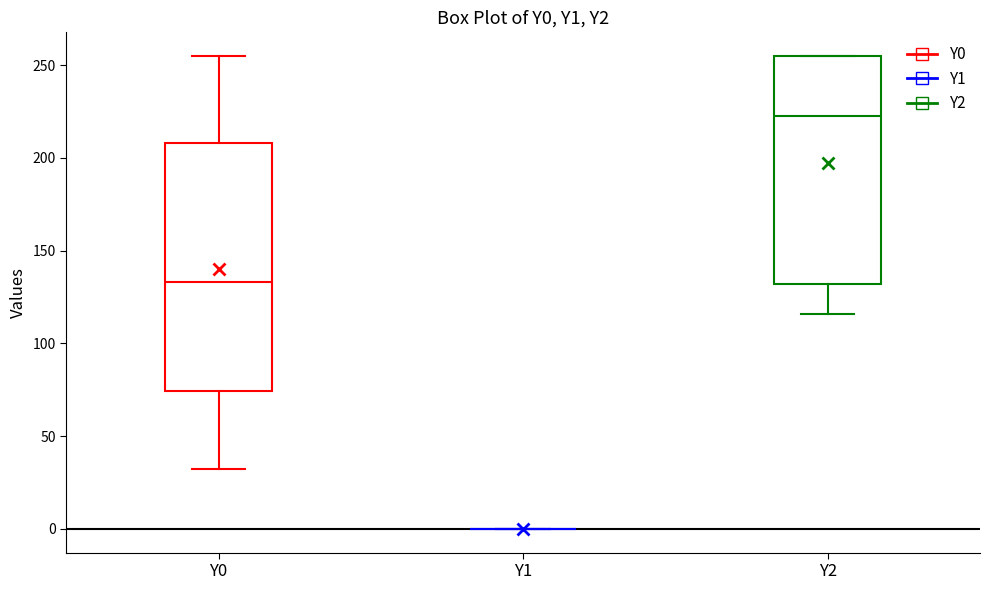

Where does the median line of the box for Y0 sit on the y-axis? The values are not printed on the chart, so give them approximately, as read against the axis.

135